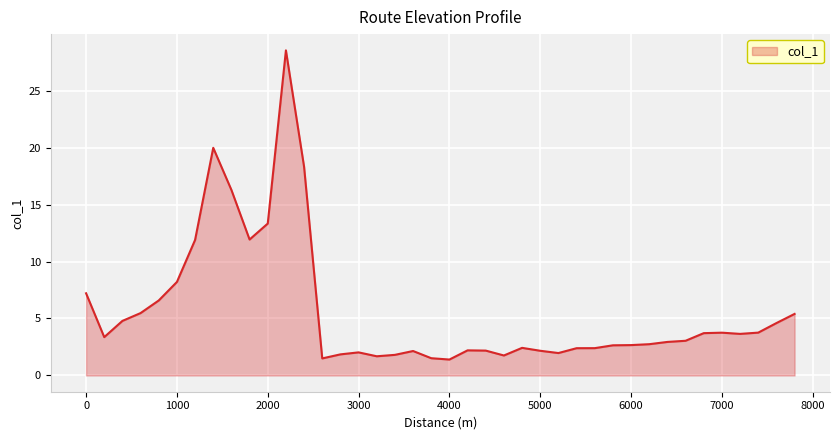

What is the average value?

5.7